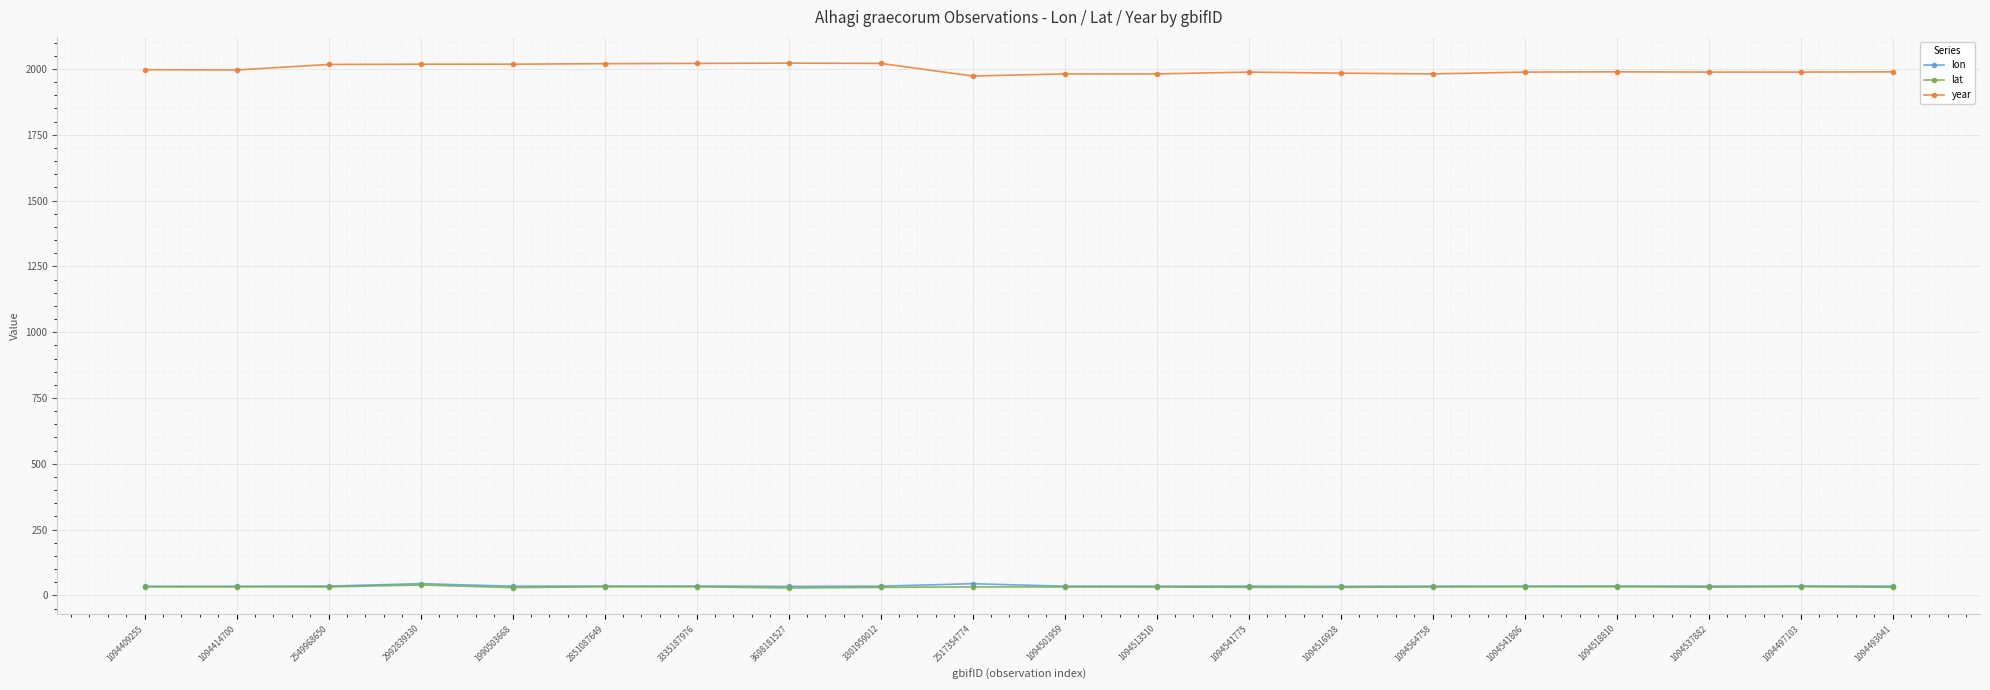

How many distinct data groups are displayed?

3